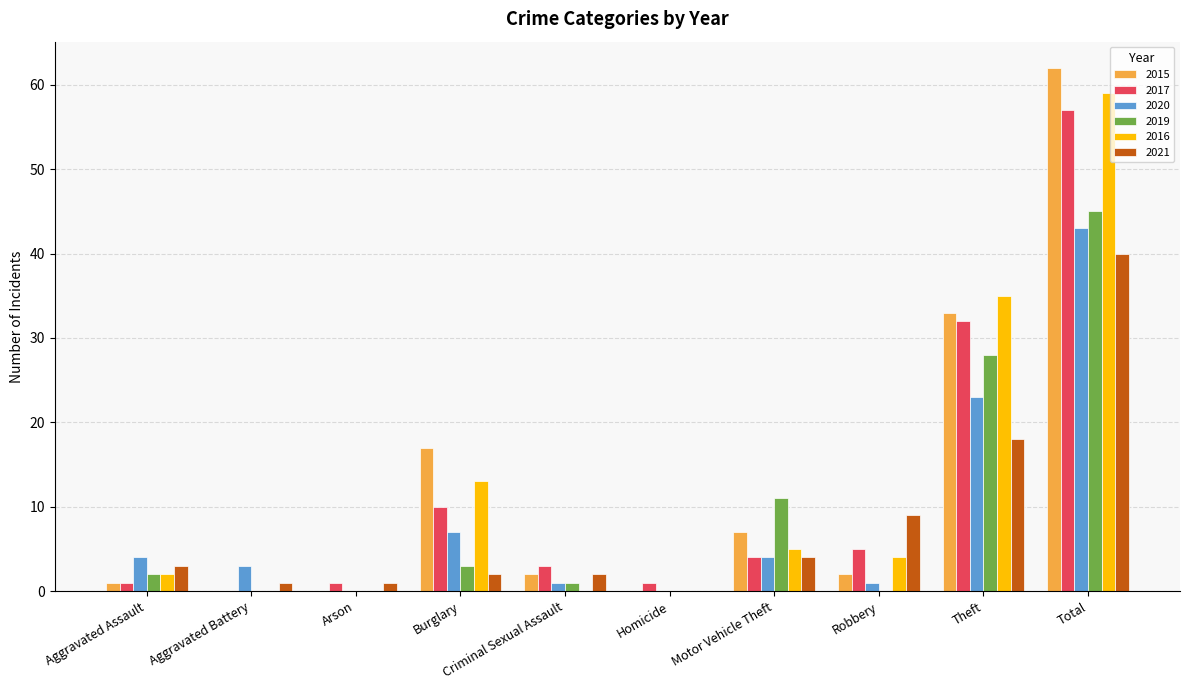

What is the highest value of the 2021 series?

40